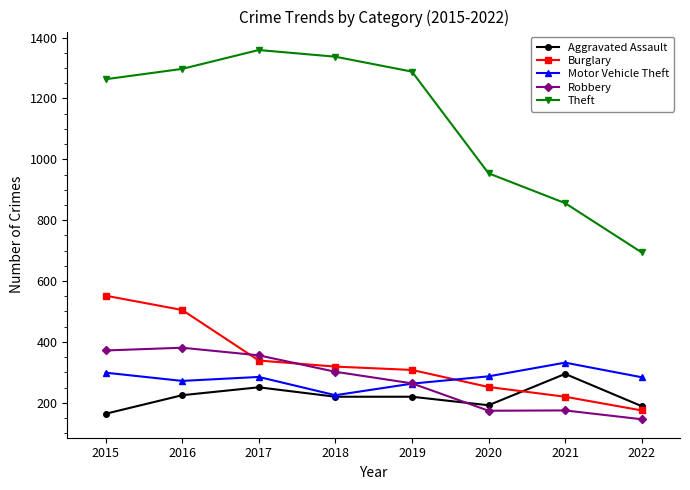

Between 2015 and 2021, which series saw the biggest shift?

Theft